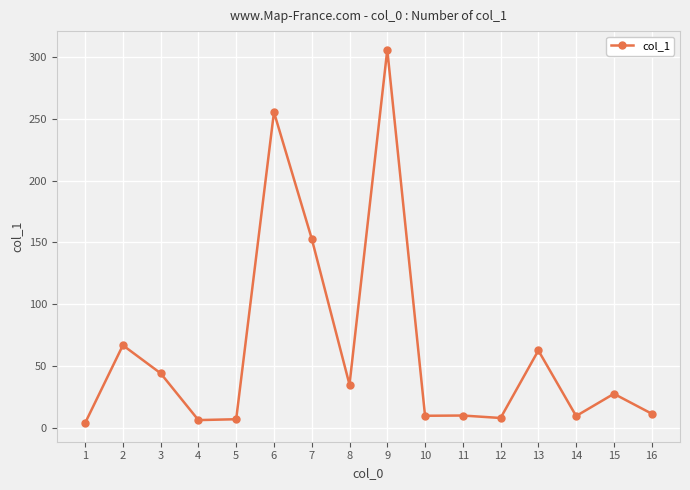

What is the difference between the values at 5 and 14?

2.6